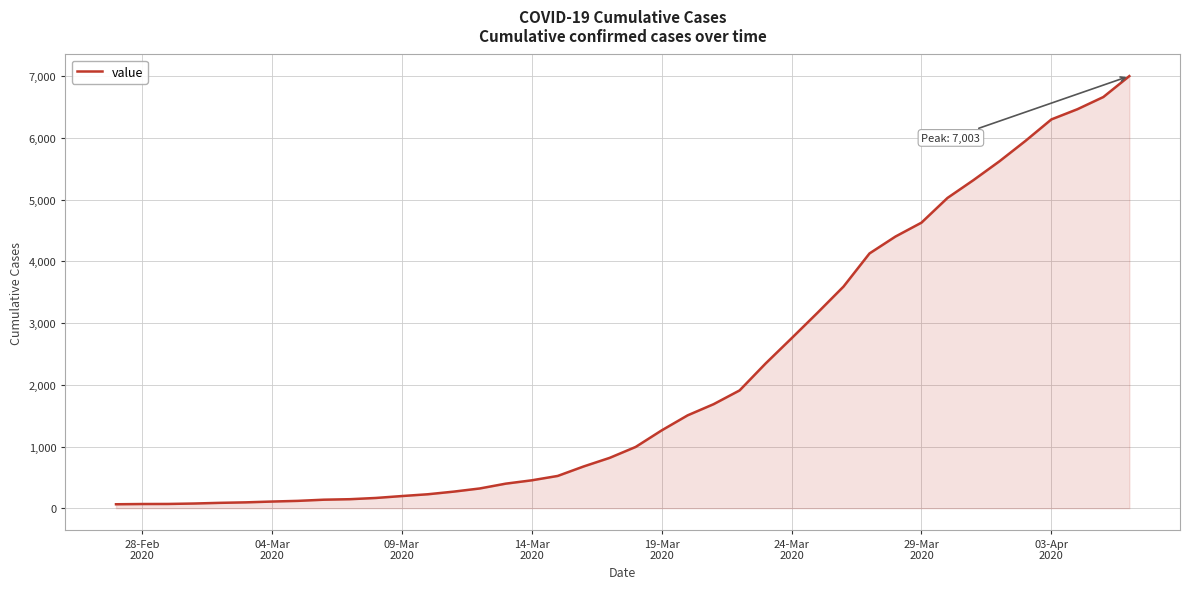

What is the difference between the maximum and minimum values?

6939